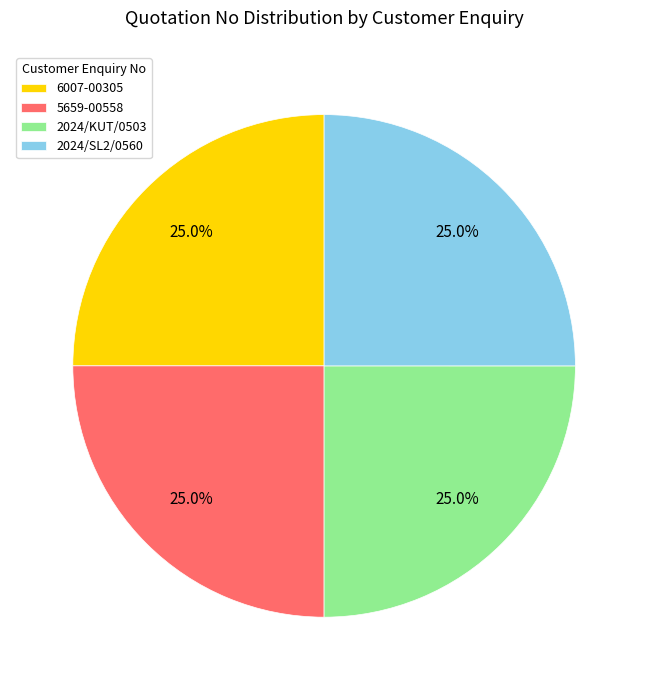

Is 2024/SL2/0560 the majority of the pie?

No